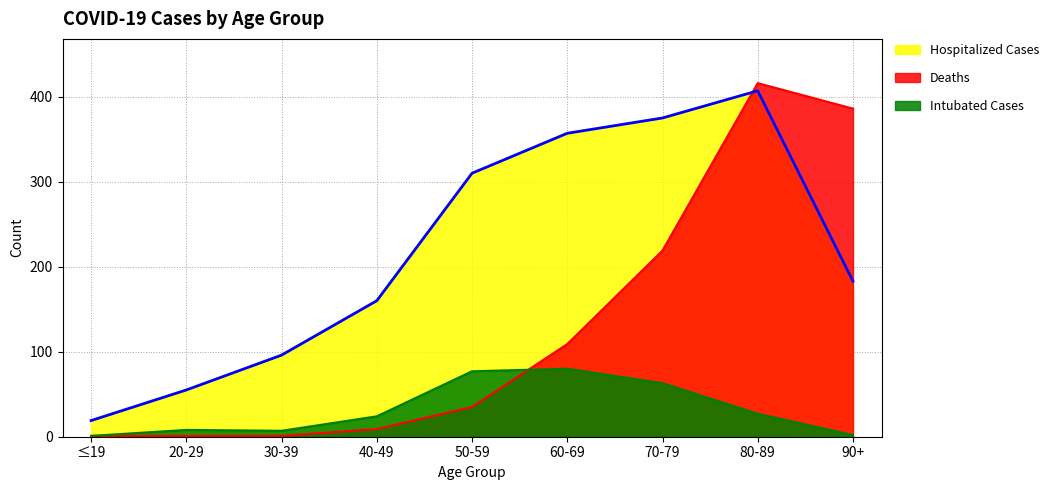

At which label does Intubated Cases reach its minimum?

≤19